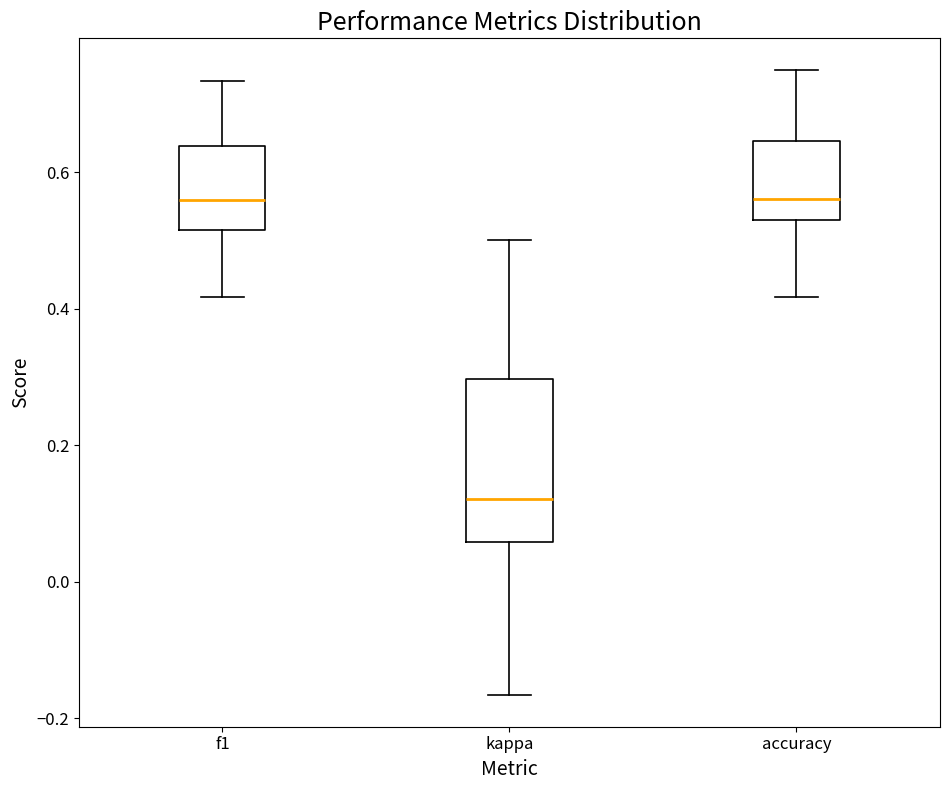

Comparing the boxes themselves (not the whiskers), which one is the tallest?

kappa